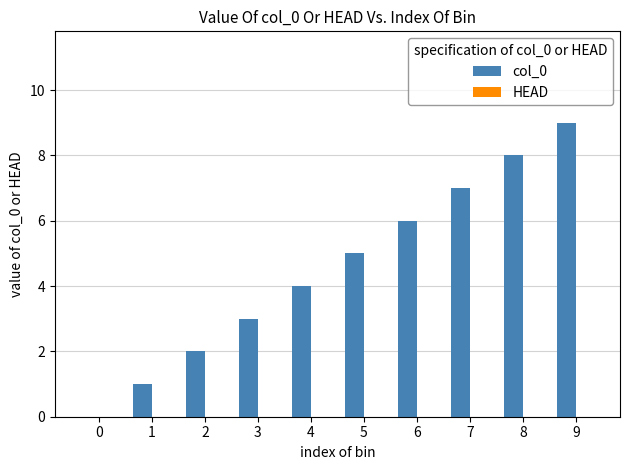

The value at 7 is 7. True or false?

True